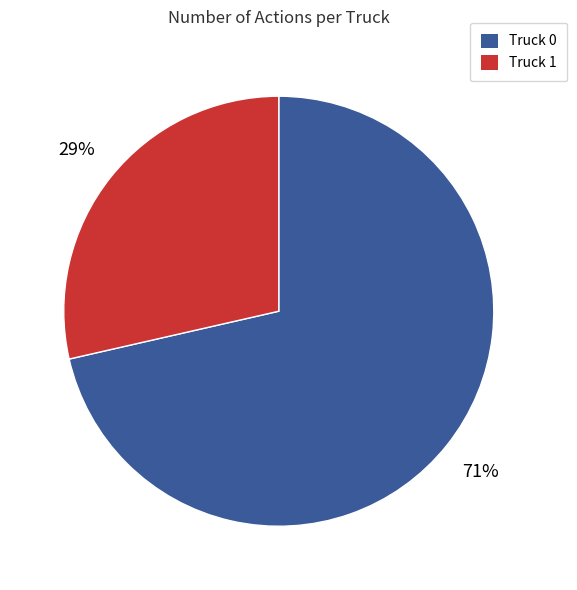

What percentage is the Truck 0 slice, to the nearest percent?

71%